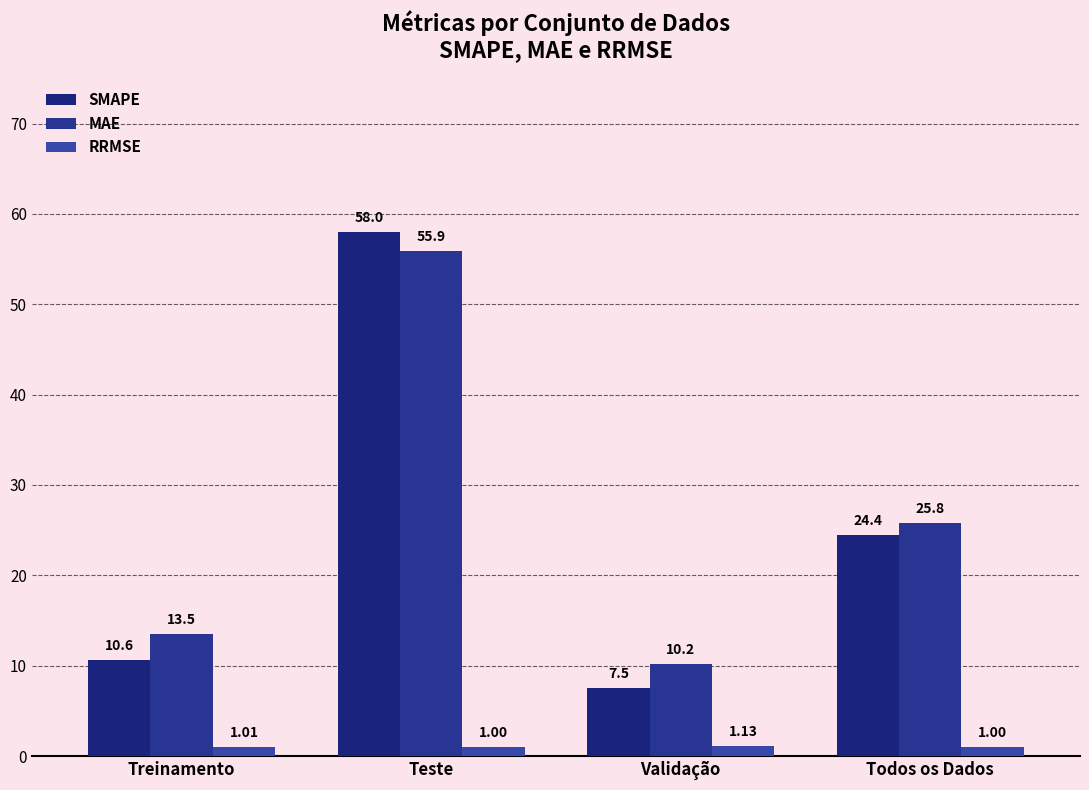

How many groups of bars are there?

4